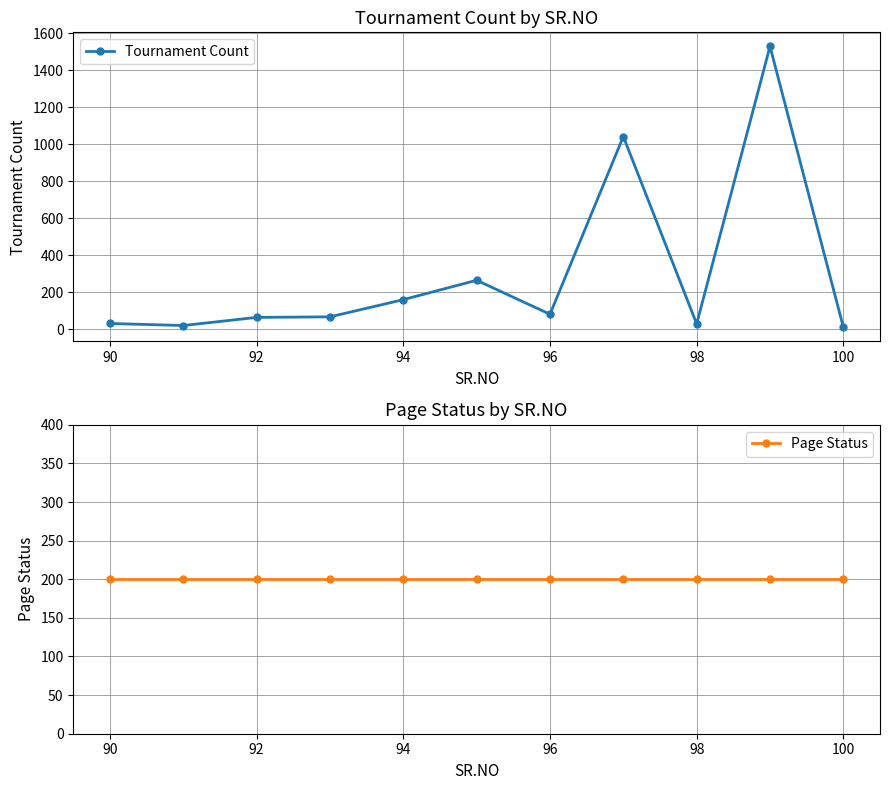

What is the sum of all Page Status values?

2200